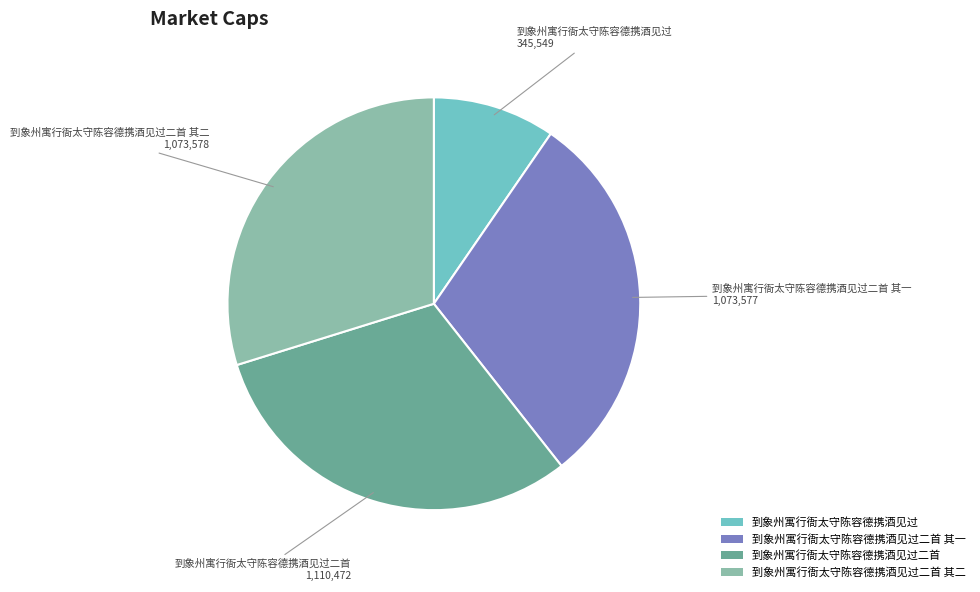

Is the sum of 到象州寓行衙太守陈容德携酒见过二首 and 到象州寓行衙太守陈容德携酒见过二首 其一 greater than half?

Yes